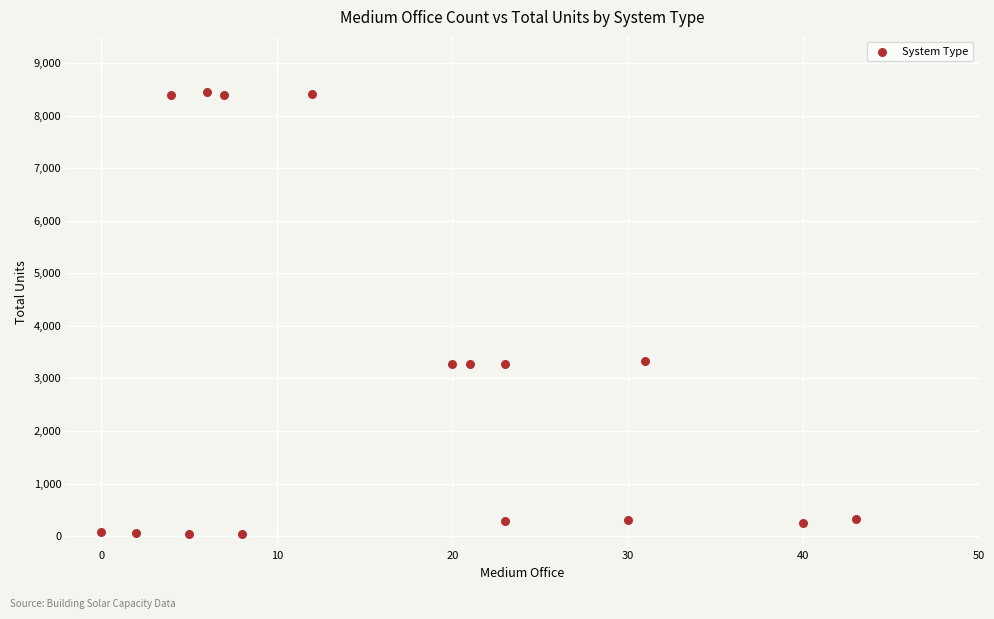

What is the range of Y values (max minus min)?

8423